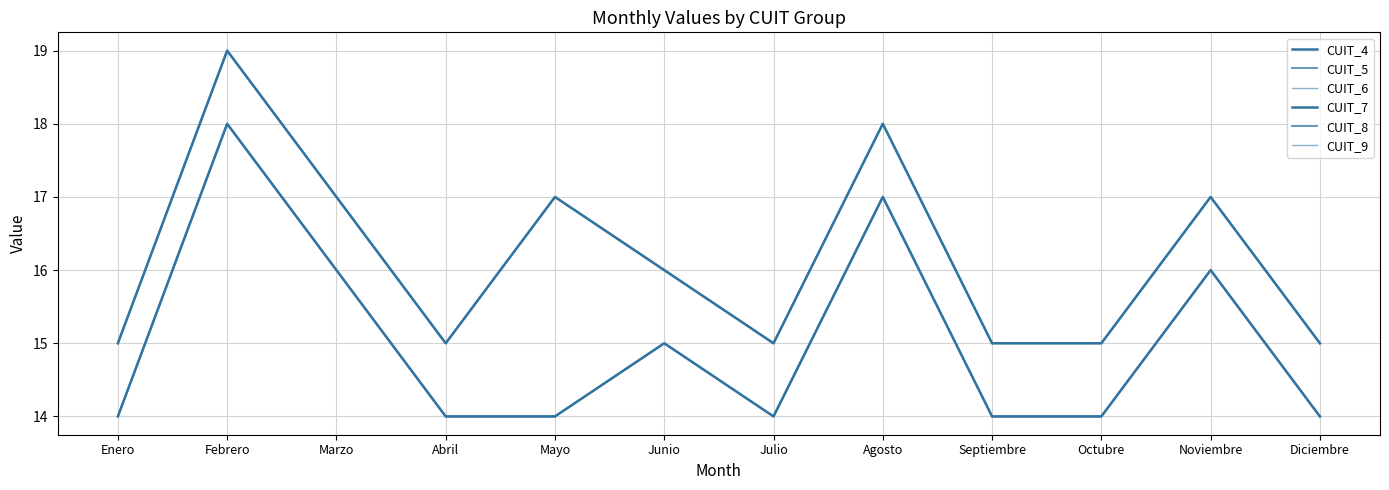

Reading left to right, transcribe all the data shown in this chart.

CUIT_4: 14	18	16	14	14	15	14	17	14	14	16	14
CUIT_5: 14	18	16	14	14	15	14	17	14	14	16	14
CUIT_6: 14	18	16	14	14	15	14	17	14	14	16	14
CUIT_7: 15	19	17	15	17	16	15	18	15	15	17	15
CUIT_8: 15	19	17	15	17	16	15	18	15	15	17	15
CUIT_9: 15	19	17	15	17	16	15	18	15	15	17	15